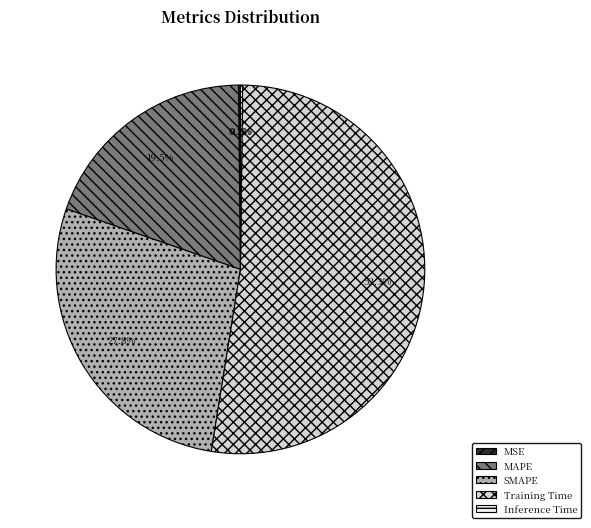

Is Training Time the majority of the pie?

Yes